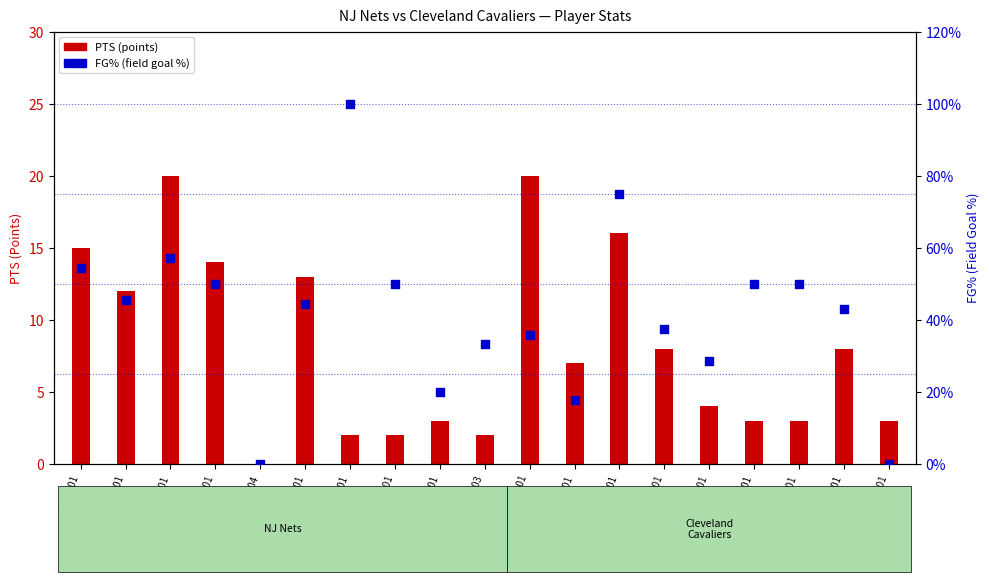

Is the value of FG% at willima03 greater than the value of PTS at mooremi01?

No